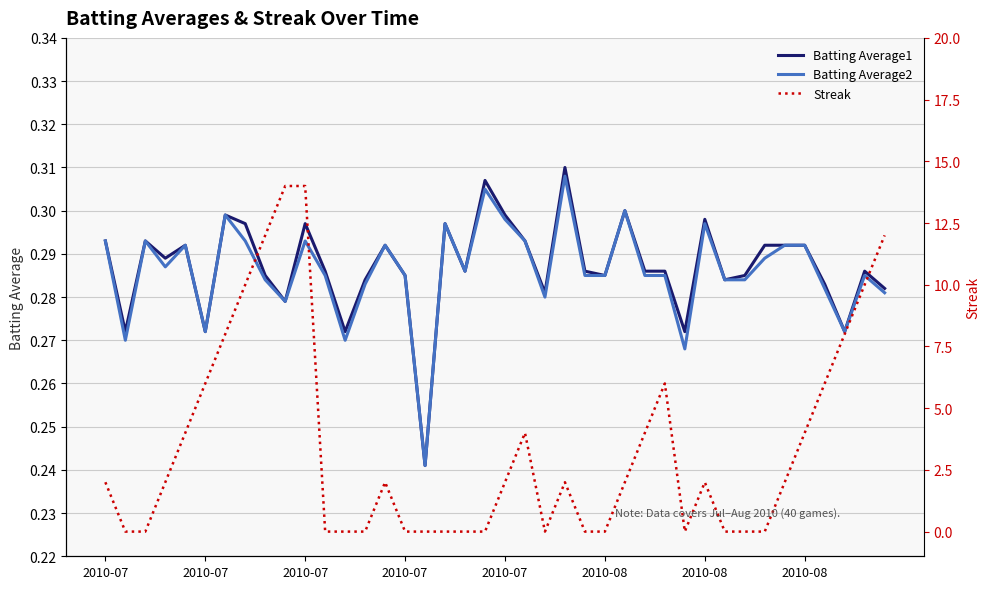

Rank the series at 37 from highest to lowest value.

Streak, Batting Average1, Batting Average2